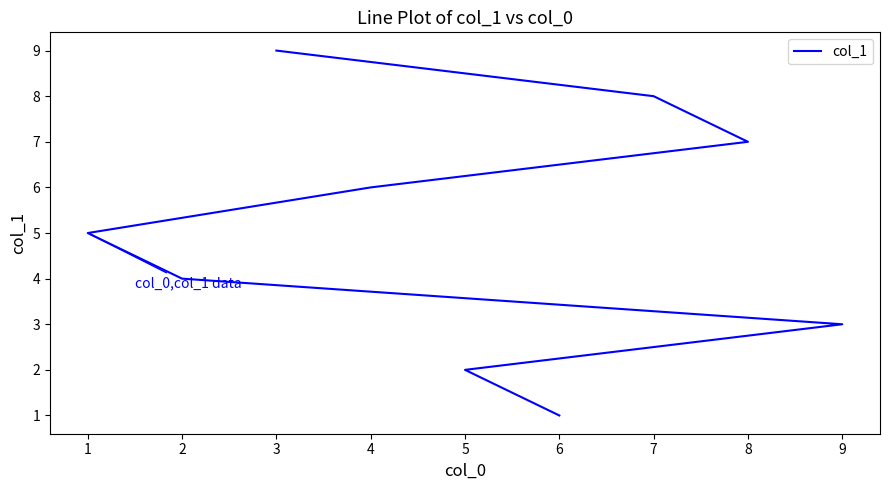

Rank the categories by value from lowest to highest.

6, 5, 9, 2, 1, 4, 8, 7, 3